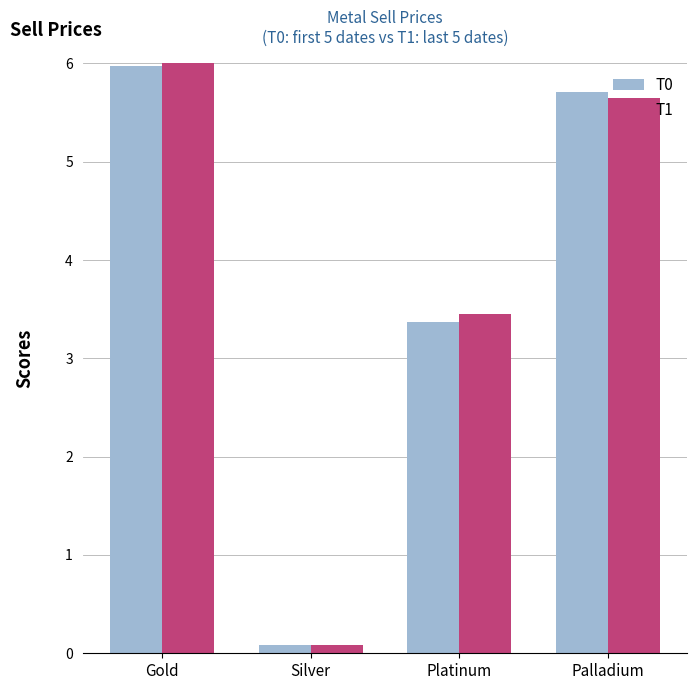

Which category has the lowest value in the T0 series?

Silver